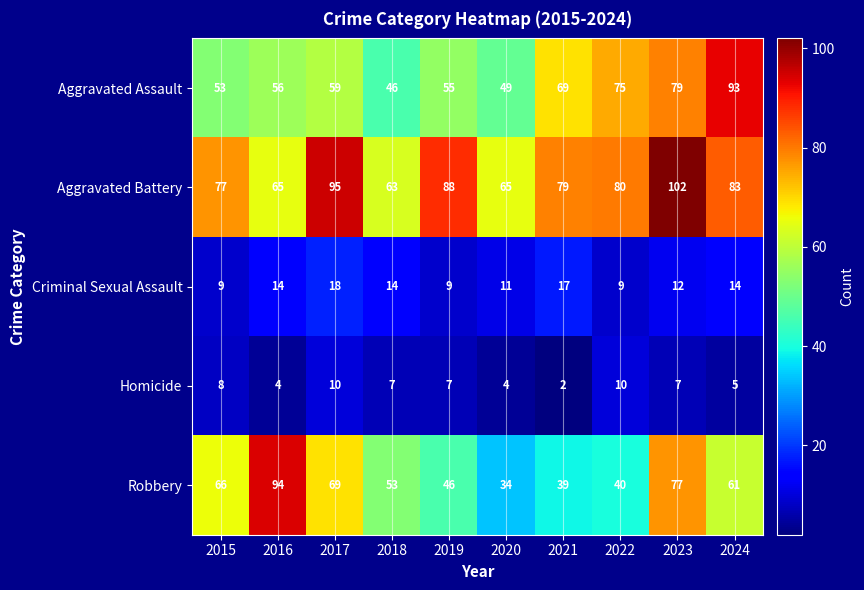

What is the minimum value shown in the chart?

2